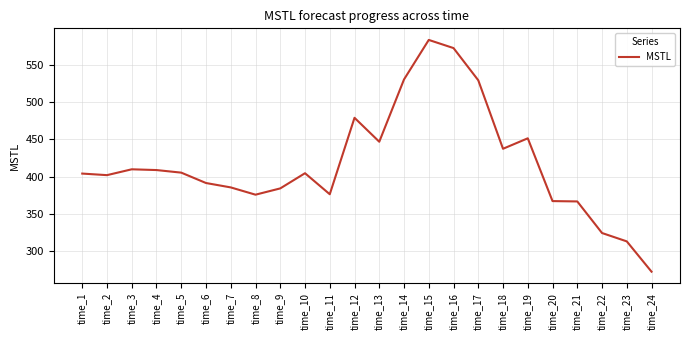

The chart shows a value of 558.8 at time_23. True or false?

False